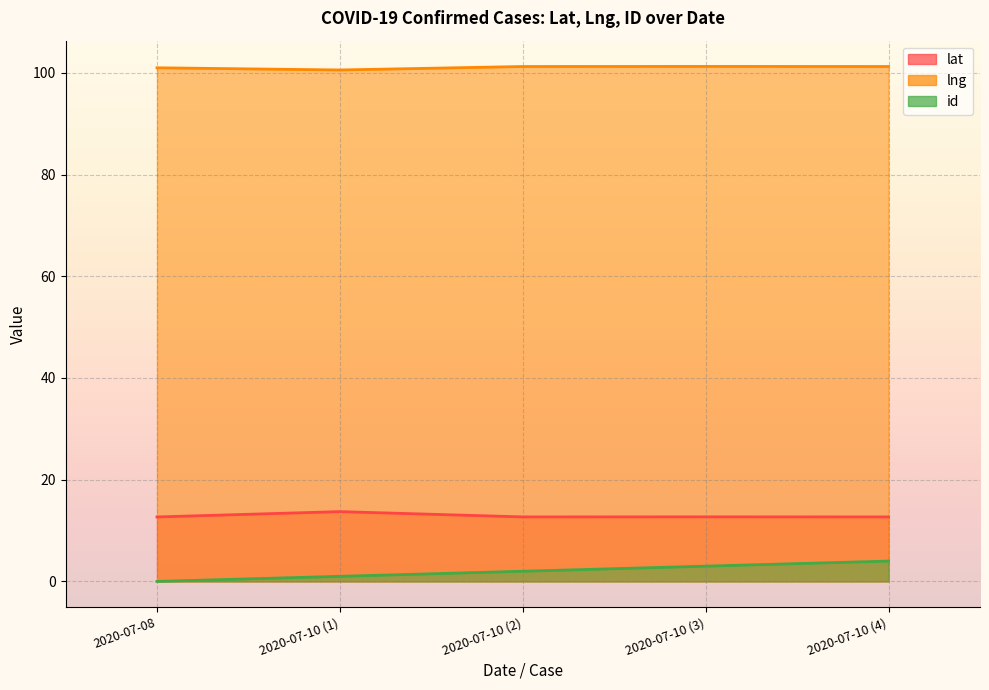

The id series shows 4.1 at 2020-07-10 (3). True or false?

False